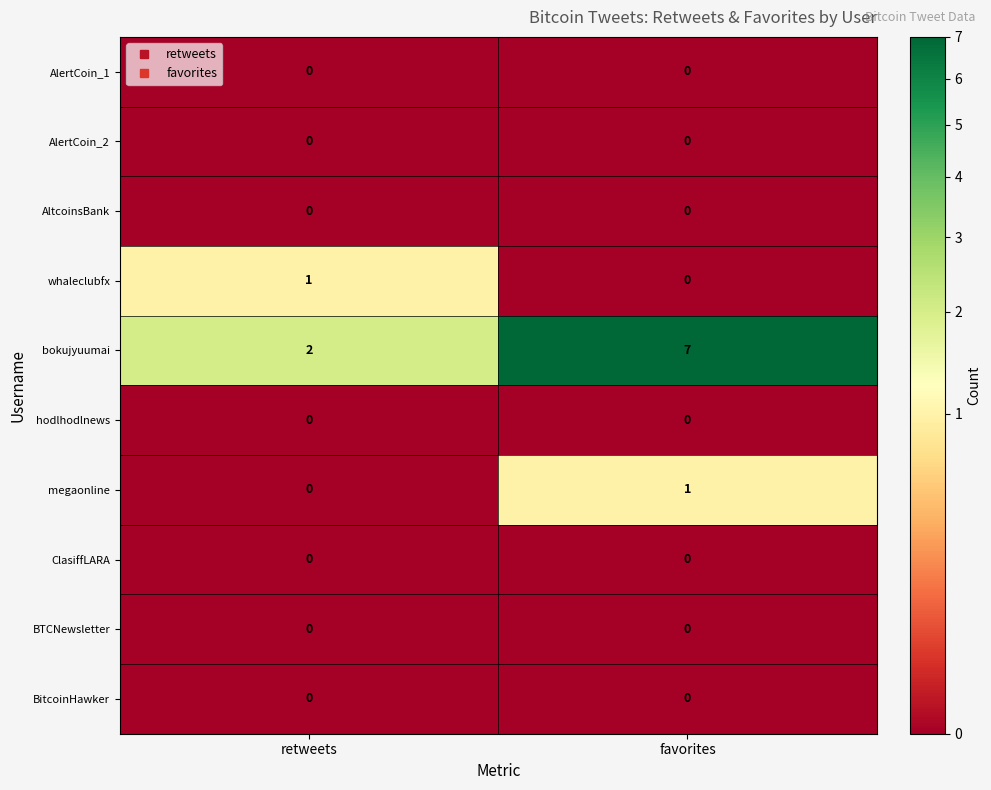

At which category is the sum across all series the highest?

favorites